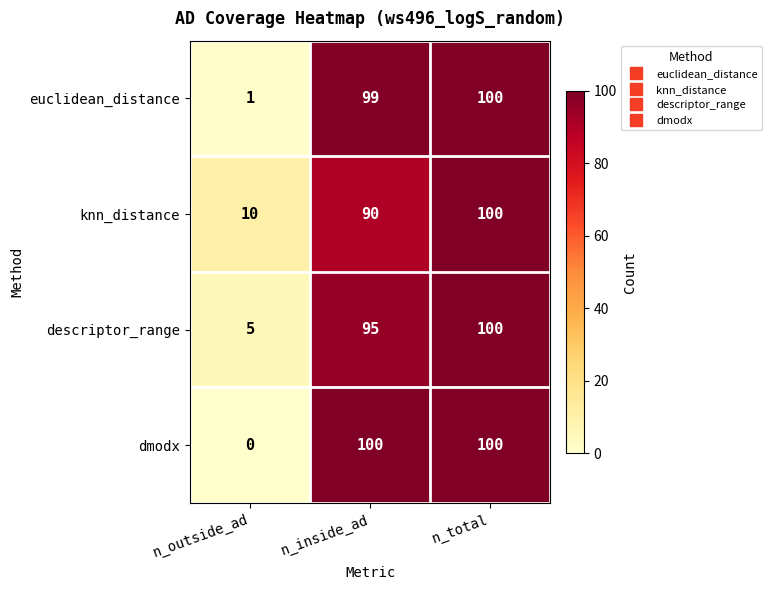

What is the maximum value shown in the chart?

100